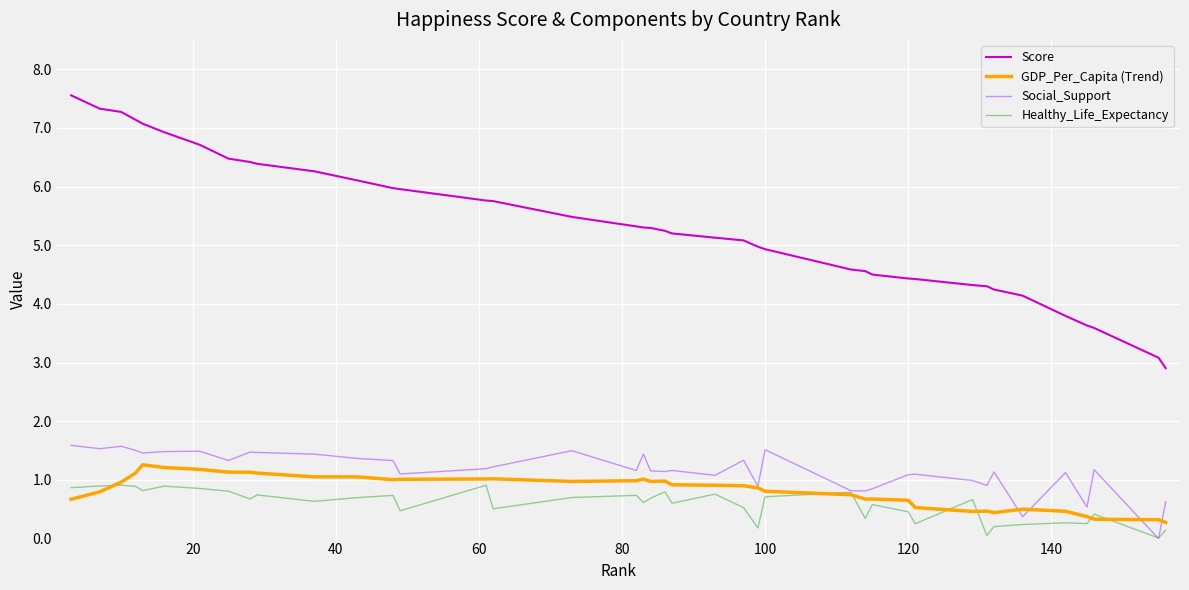

True or false: GDP_Per_Capita (Trend) and Score cross at least once.

False